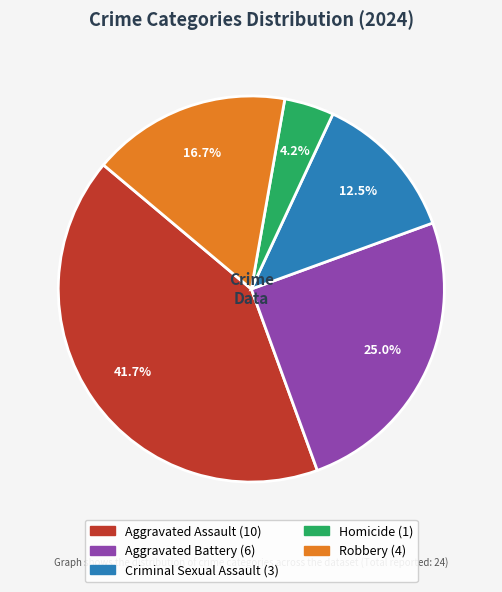

Does any single category account for the majority?

No